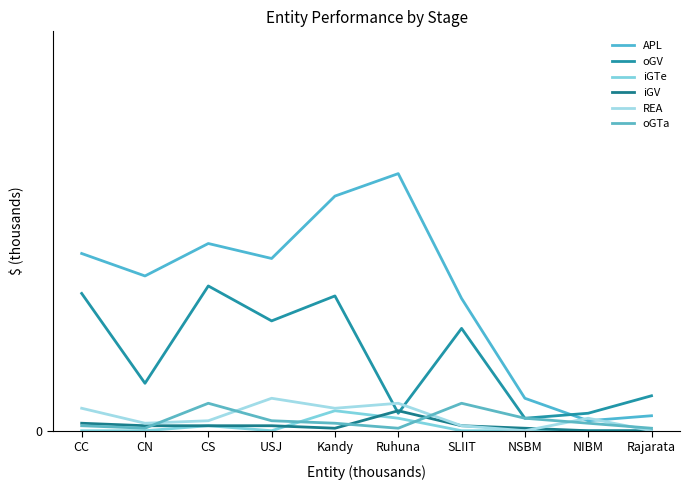

What are all the series names shown in the legend?

APL, oGV, iGTe, iGV, REA, oGTa